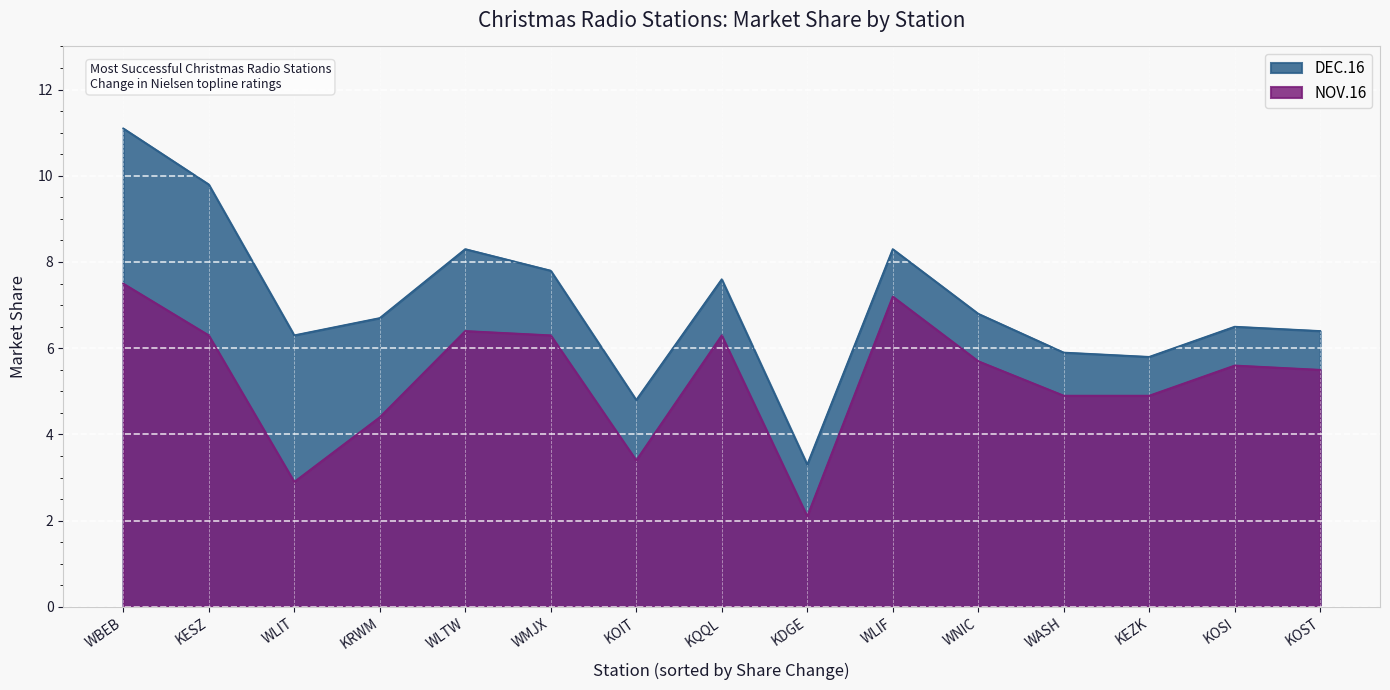

Rank the series by their average value, from lowest to highest.

NOV.16, DEC.16